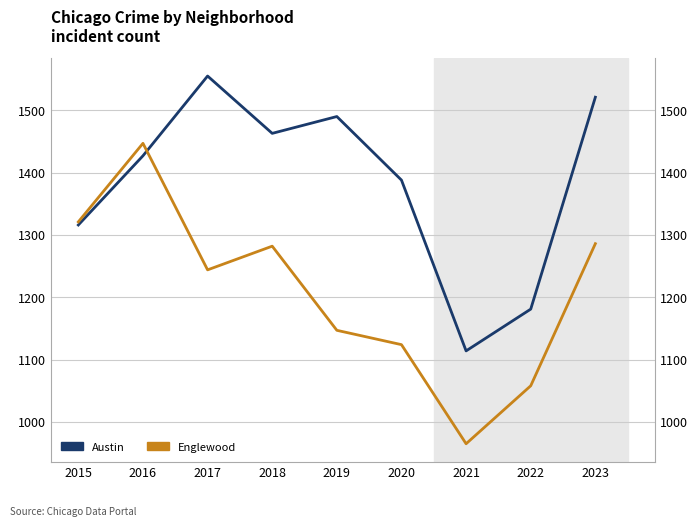

At which label is Englewood closest to 1206?

2017